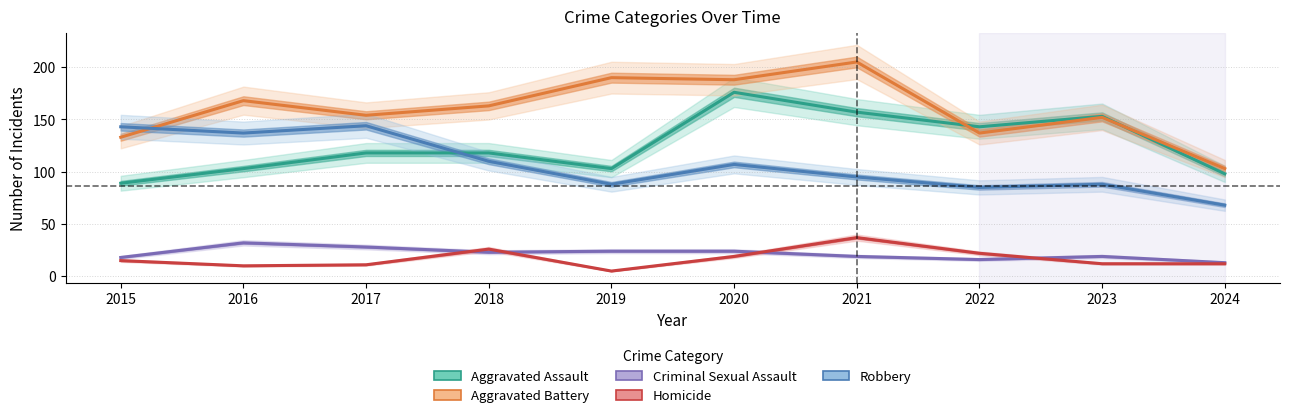

Between which two adjacent categories do Criminal Sexual Assault and Homicide first intersect?

2017 and 2018